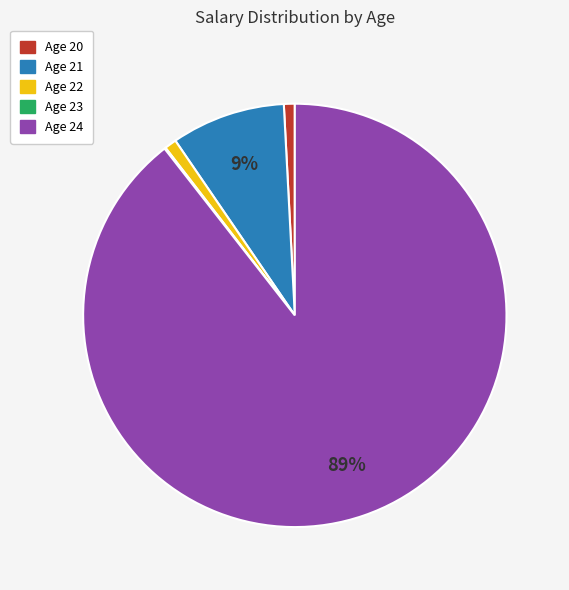

True or false: Age 22 accounts for 11% of the total.

False